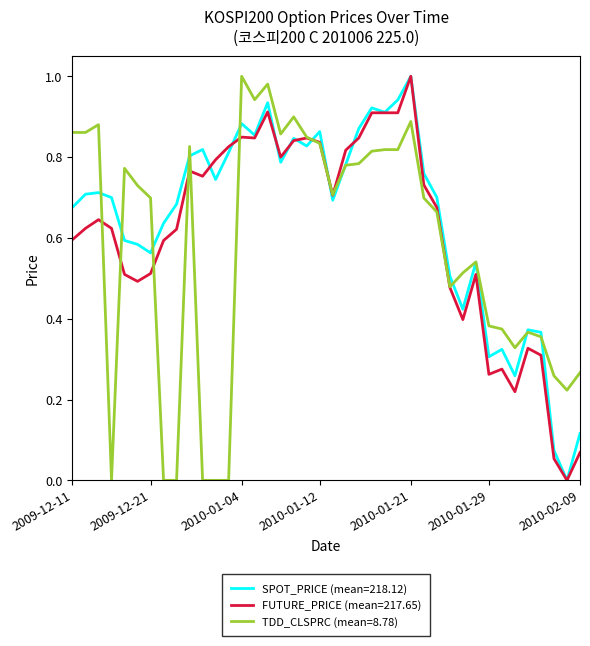

Rank the series by their average value, from lowest to highest.

TDD_CLSPRC (mean=8.78), FUTURE_PRICE (mean=217.65), SPOT_PRICE (mean=218.12)